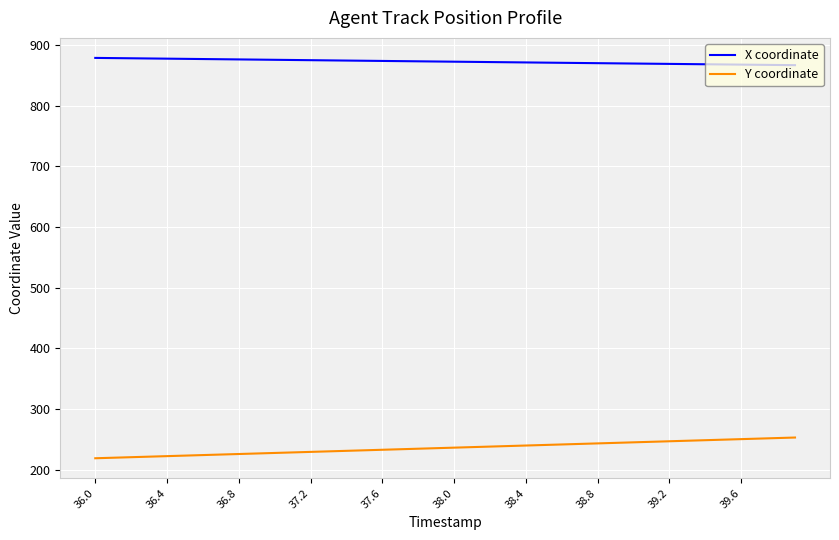

List the series in order of their peak value, highest first.

X coordinate, Y coordinate